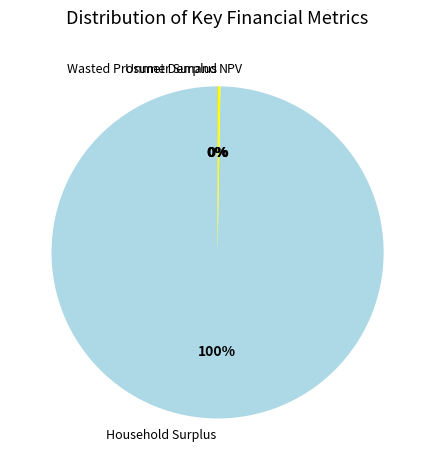

Which slice is the largest?

Household Surplus